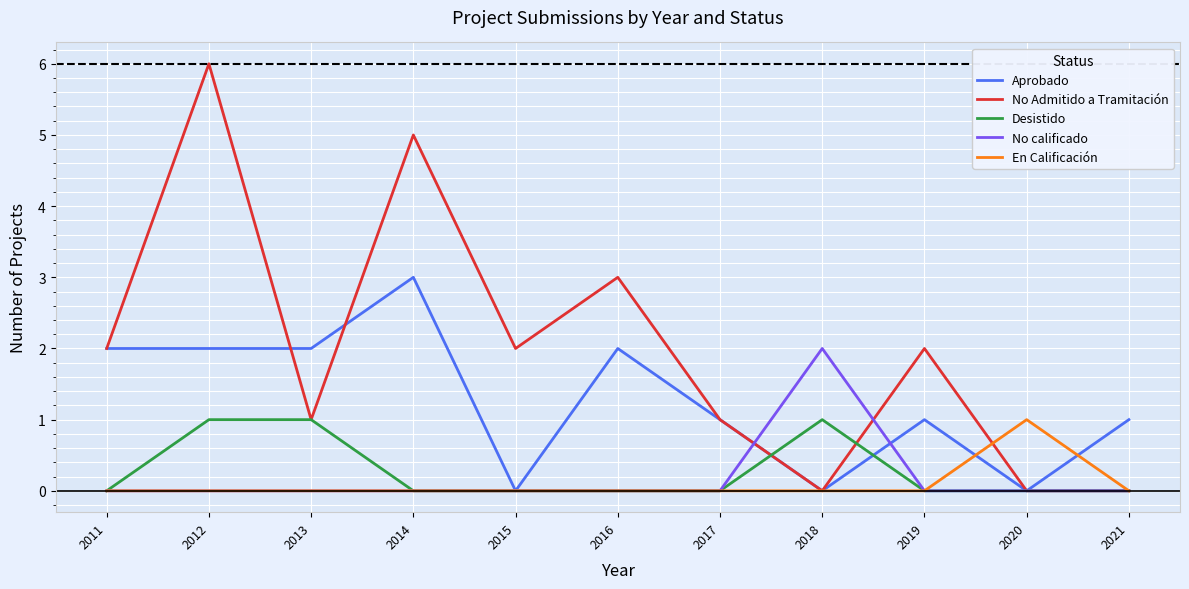

Is the value of No Admitido a Tramitación at 2013 greater than the value of En Calificación at 2014?

Yes